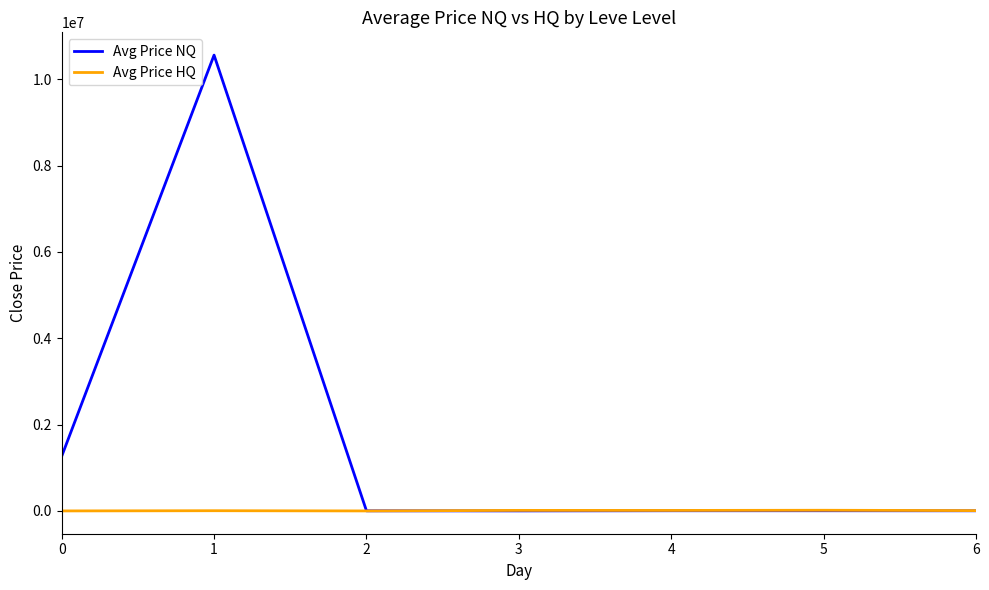

Which series has the largest range (max minus min)?

Avg Price NQ